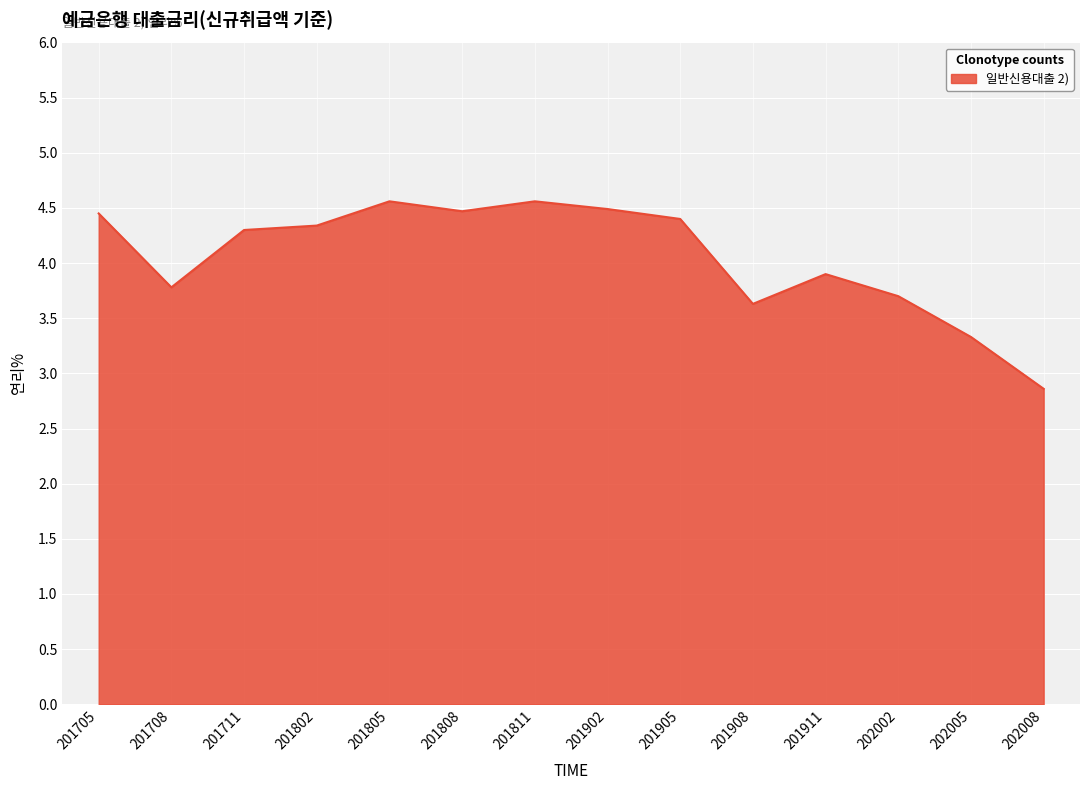

What is the difference between the second highest and minimum values?

1.7